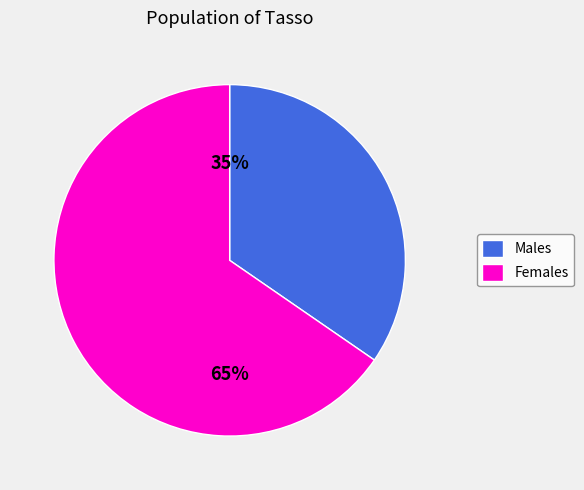

Combined, do Females and Males account for over 50%?

Yes